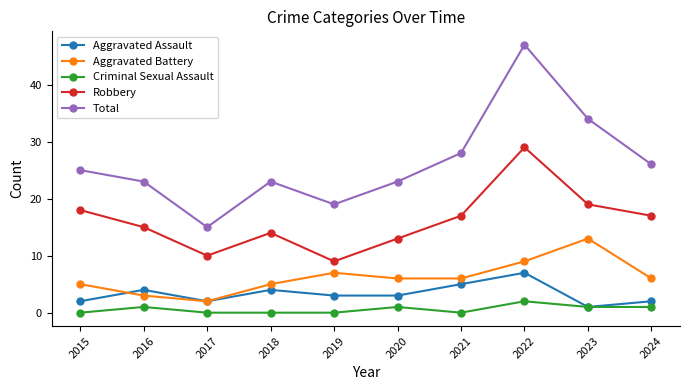

Which series has the largest range (max minus min)?

Total